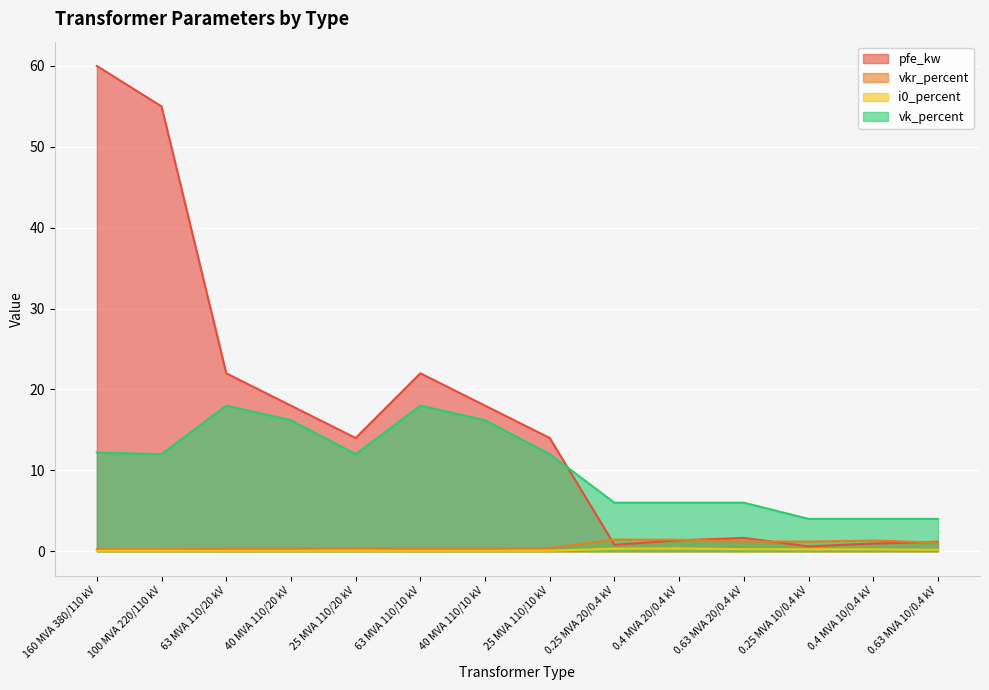

Between 0.63 MVA 10/0.4 kV and 160 MVA 380/110 kV, which is larger?

160 MVA 380/110 kV